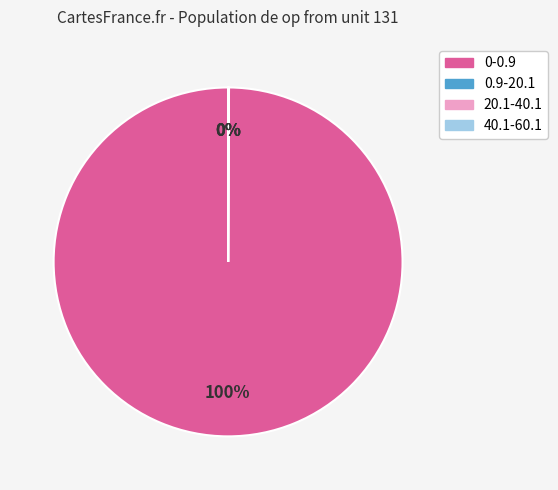

To the nearest percent, what is the average slice percentage?

25%